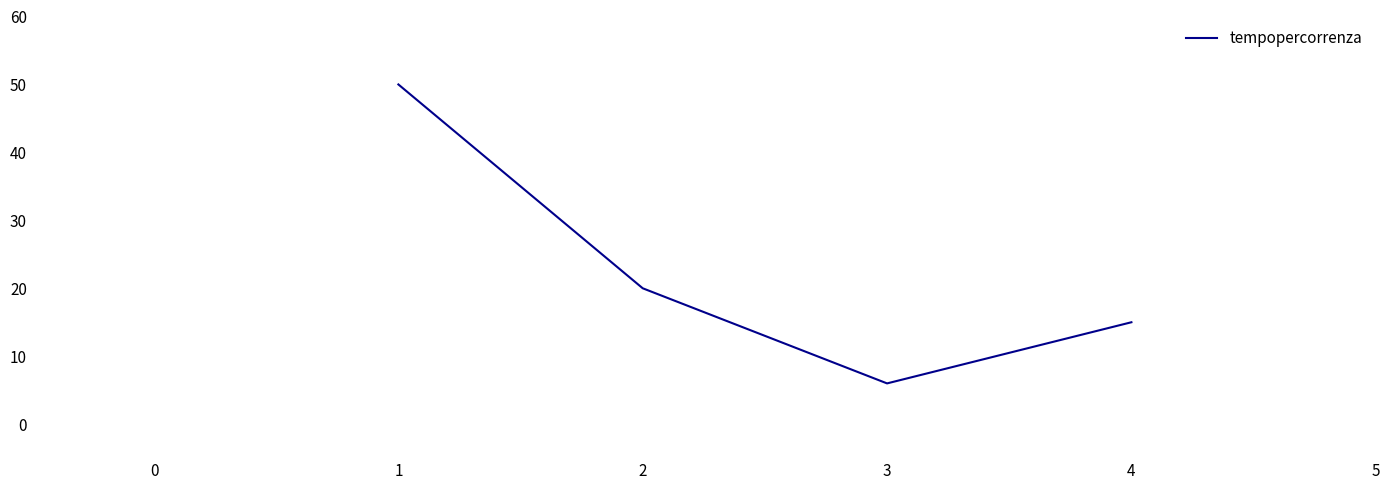

The chart shows a value of 20 at 2. True or false?

True